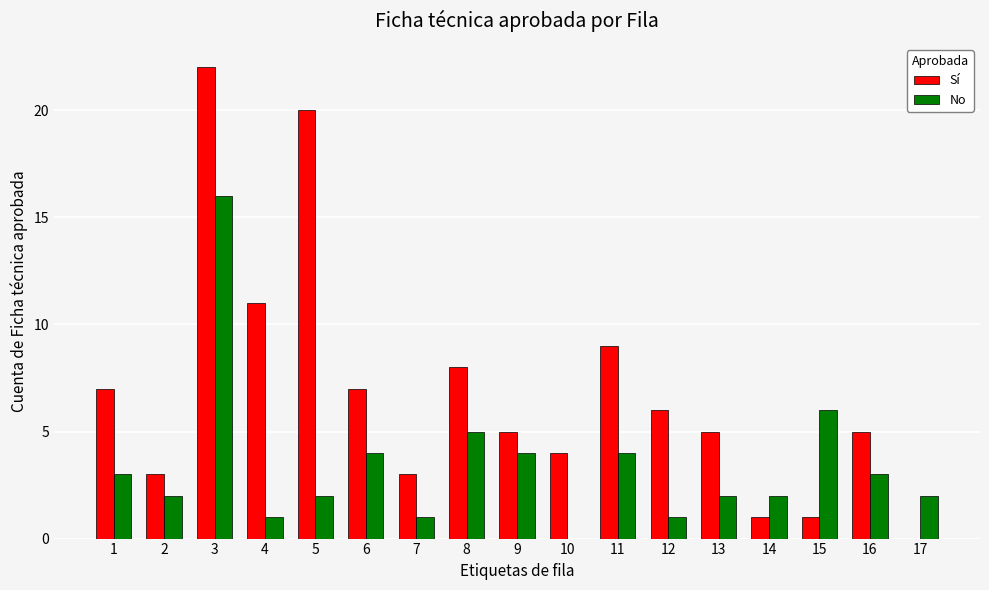

The Sí series shows 7 at 1. True or false?

True